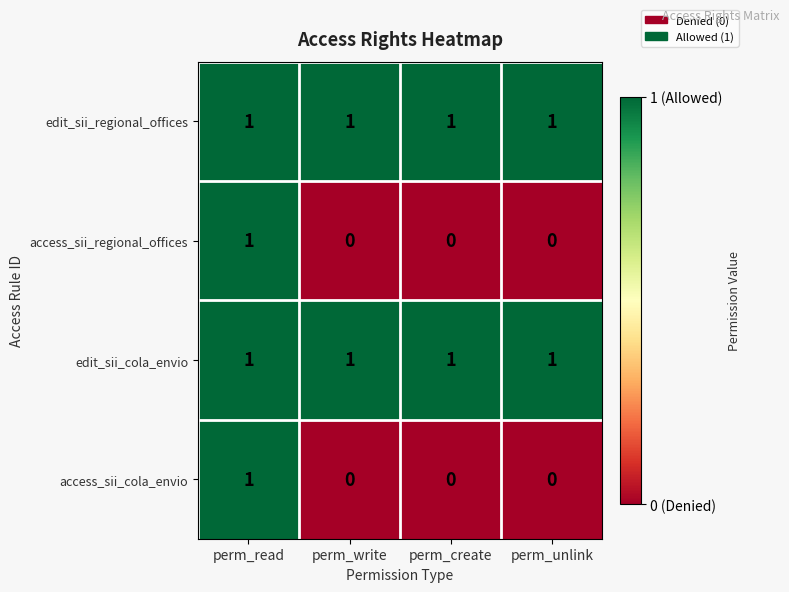

How many distinct data groups are displayed?

4